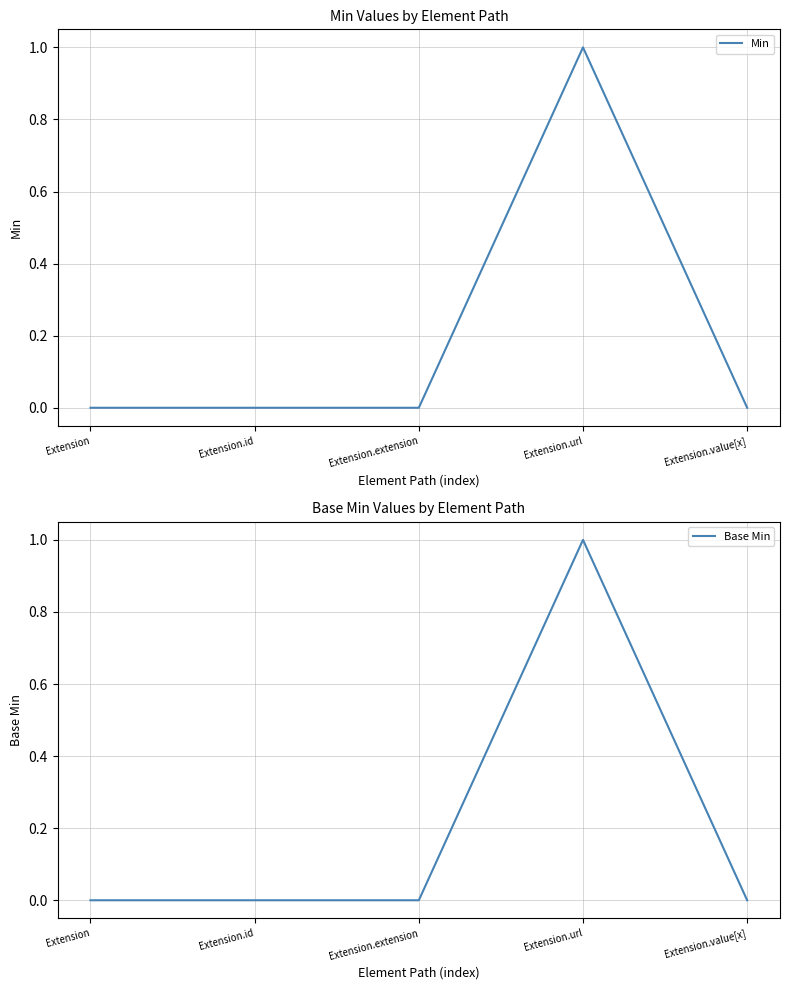

What is the total value across all series at Extension.url?

2